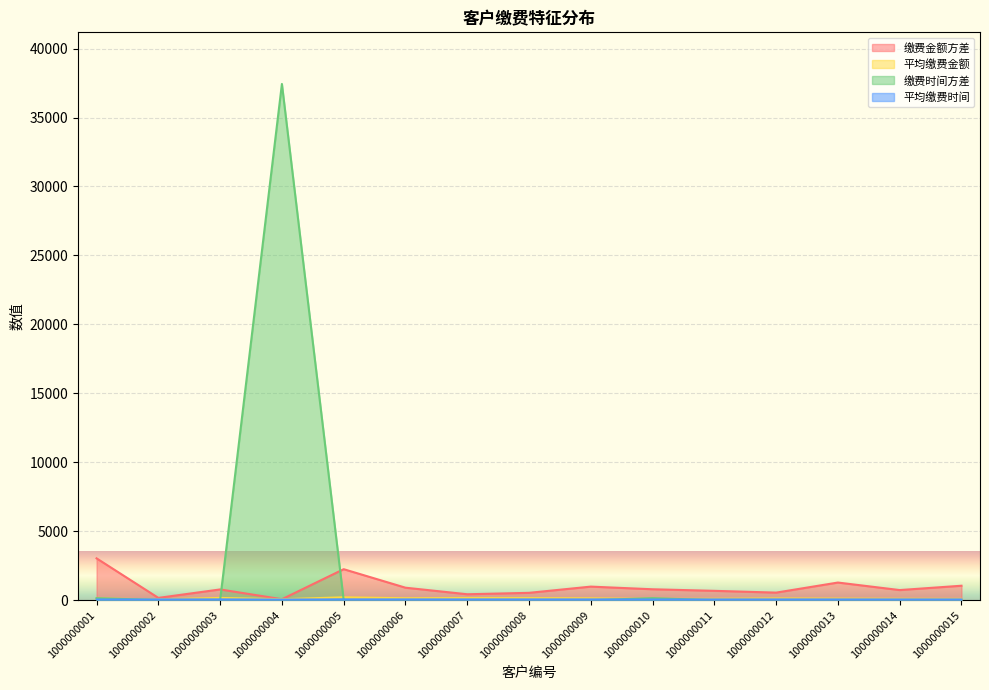

Which series has the largest range (max minus min)?

缴费时间方差